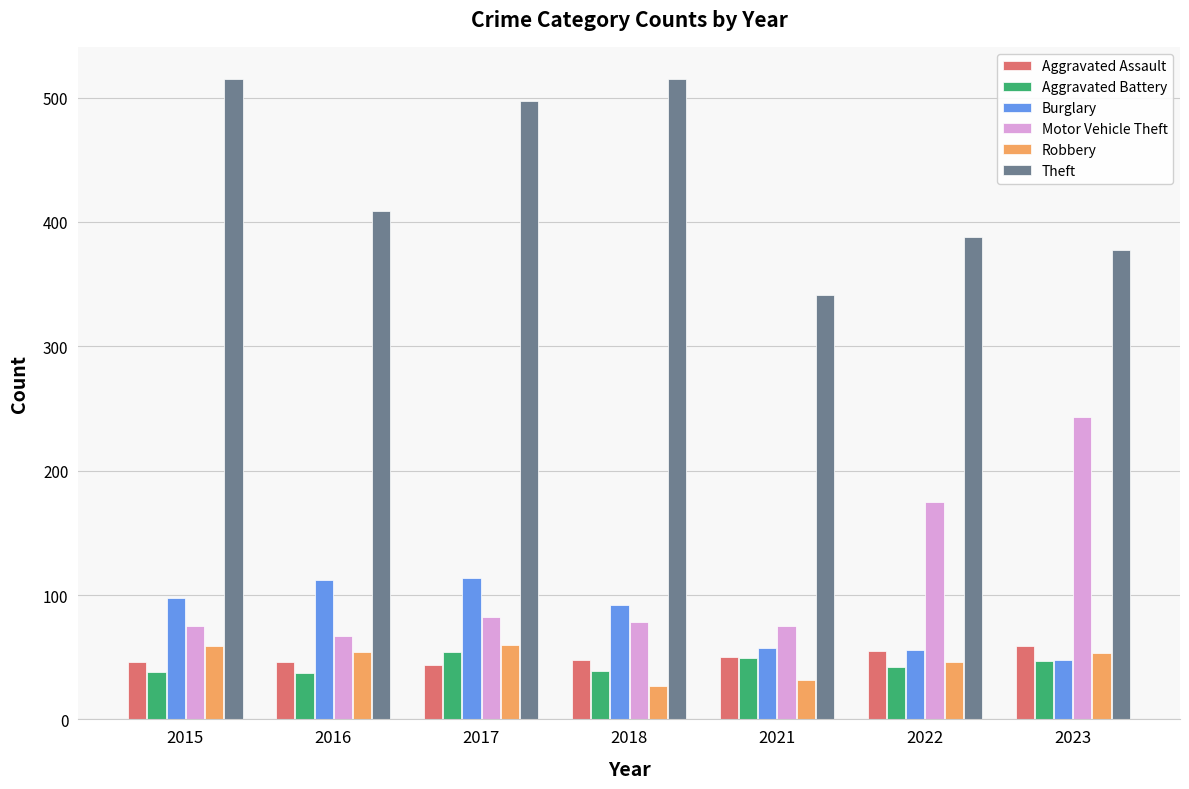

What is the total value across all series at 2021?

604